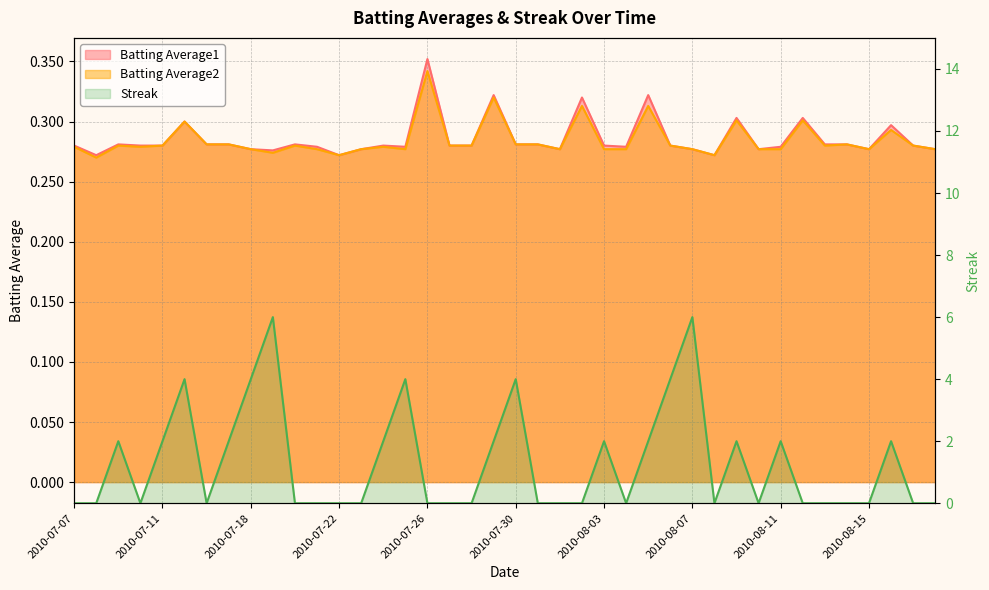

List the labels in order of Batting Average1 value, largest first.

2010-07-26, 2010-07-29, 2010-08-05, 2010-08-02, 2010-08-09, 2010-08-12, 2010-07-15, 2010-08-16, 2010-07-09, 2010-07-16, 2010-07-17, 2010-07-20, 2010-07-30, 2010-07-31, 2010-08-13, 2010-08-14, 2010-07-07, 2010-07-10, 2010-07-11, 2010-07-24, 2010-07-27, 2010-07-28, 2010-08-03, 2010-08-06, 2010-08-17, 2010-07-21, 2010-07-25, 2010-08-04, 2010-08-11, 2010-07-18, 2010-07-23, 2010-08-01, 2010-08-07, 2010-08-10, 2010-08-15, 2010-08-18, 2010-07-19, 2010-07-08, 2010-07-22, 2010-08-08